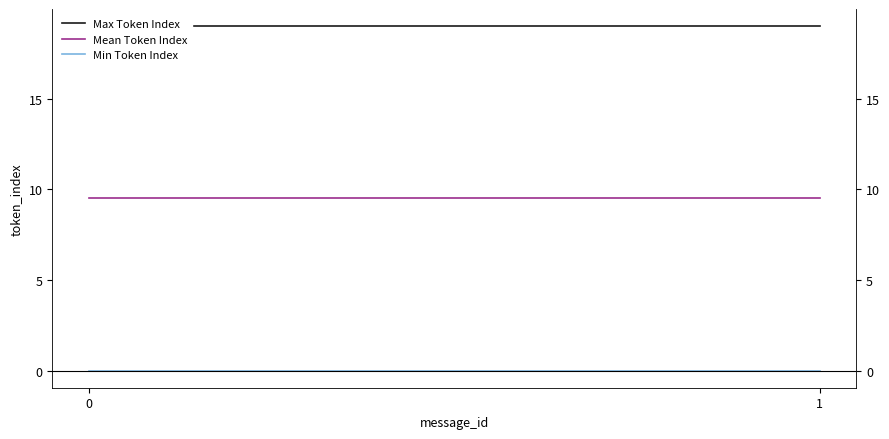

True or false: Max Token Index has a value of 19.0 at 1.

True